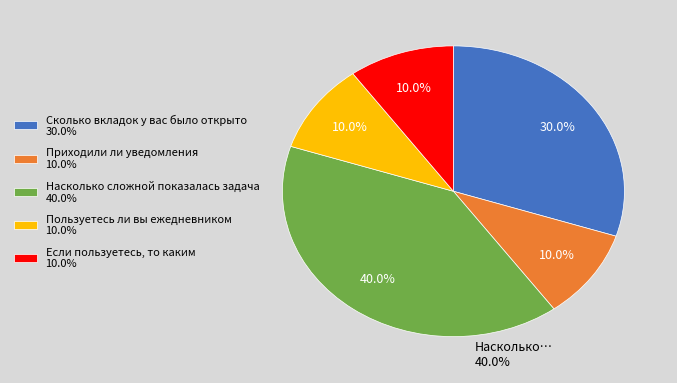

What percentage is NOT represented by Пользуетесь ли вы ежедневником 10.0%?

90.0%